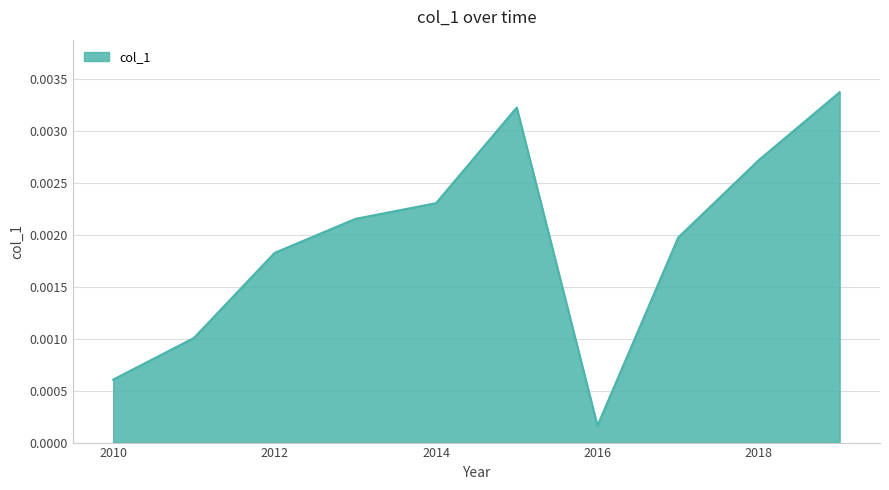

At which category does the chart reach its minimum across all series?

2016